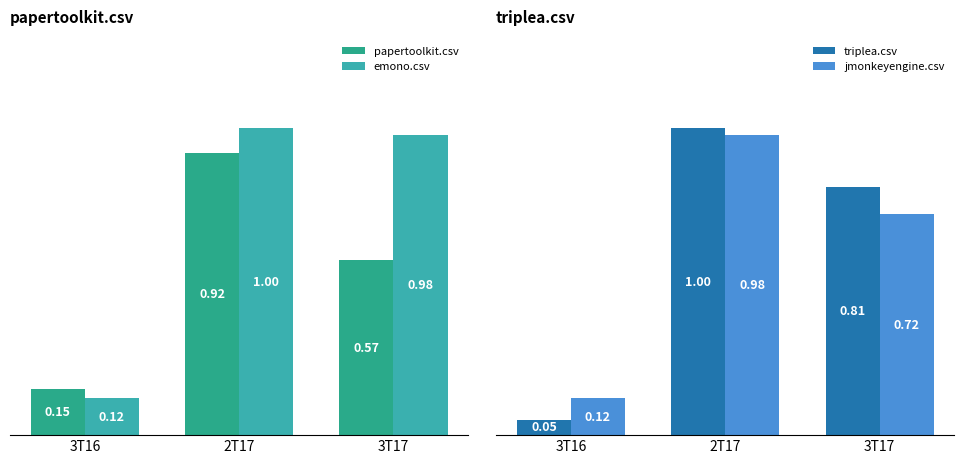

What is the label of the 1st bar from the left?

3T16